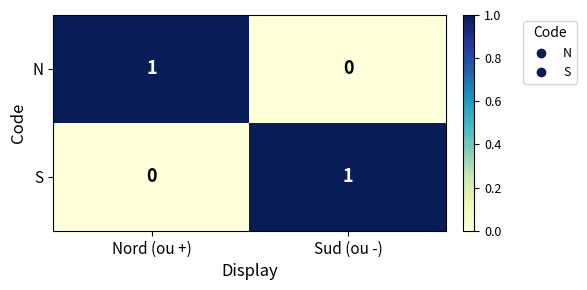

Reading right to left, list all the values displayed in this chart.

N: Sud (ou -)=0	Nord (ou +)=1
S: Sud (ou -)=1	Nord (ou +)=0